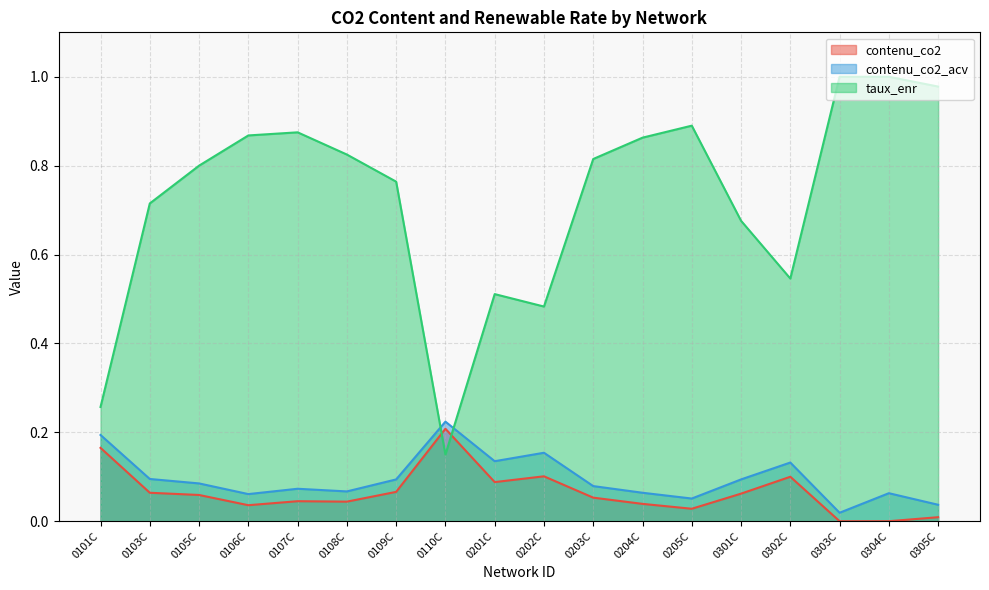

Where is contenu_co2 nearest to the value 0?

0303C